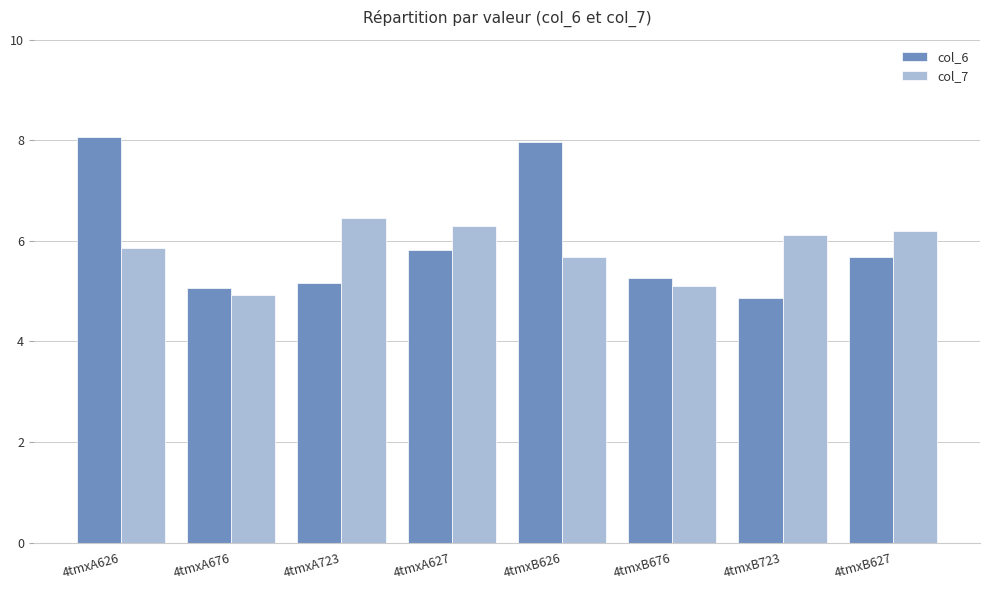

What is the maximum value shown in the chart?

8.1